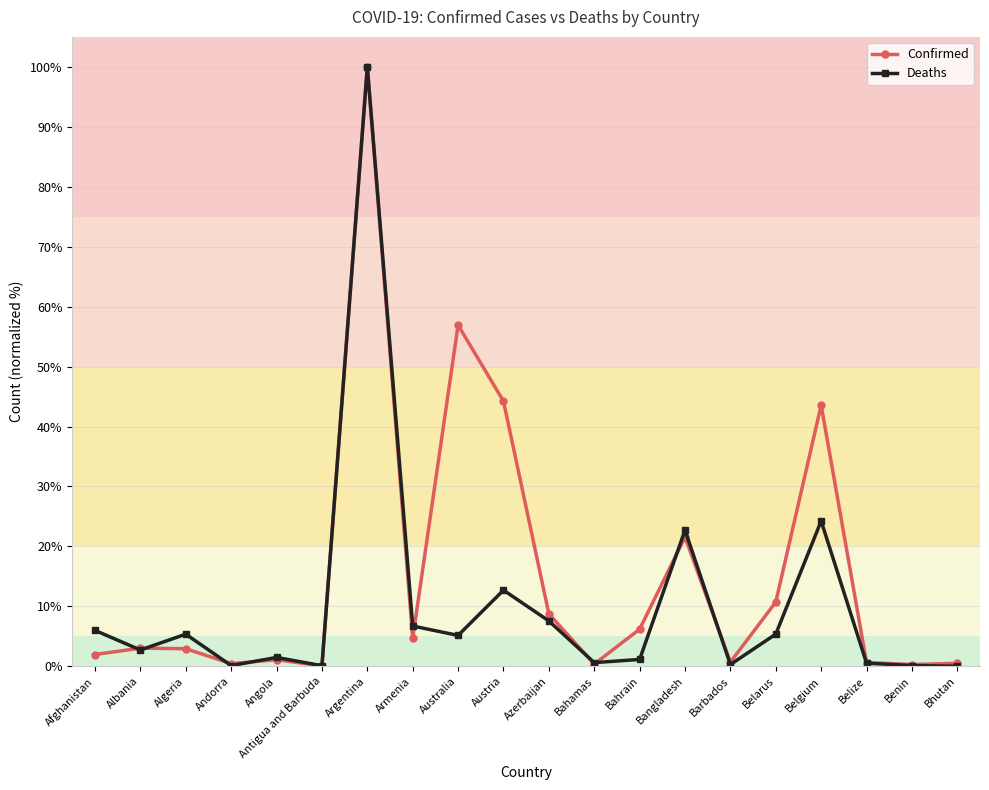

Between Antigua and Barbuda and Australia, which series saw the biggest shift?

Confirmed